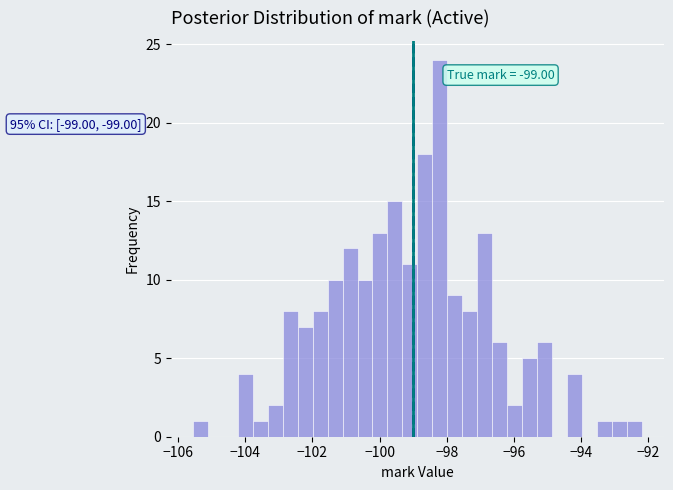

Around what value on the x-axis is the tallest bar? Give the approximate position of its centre, as read against the axis.

-98.2